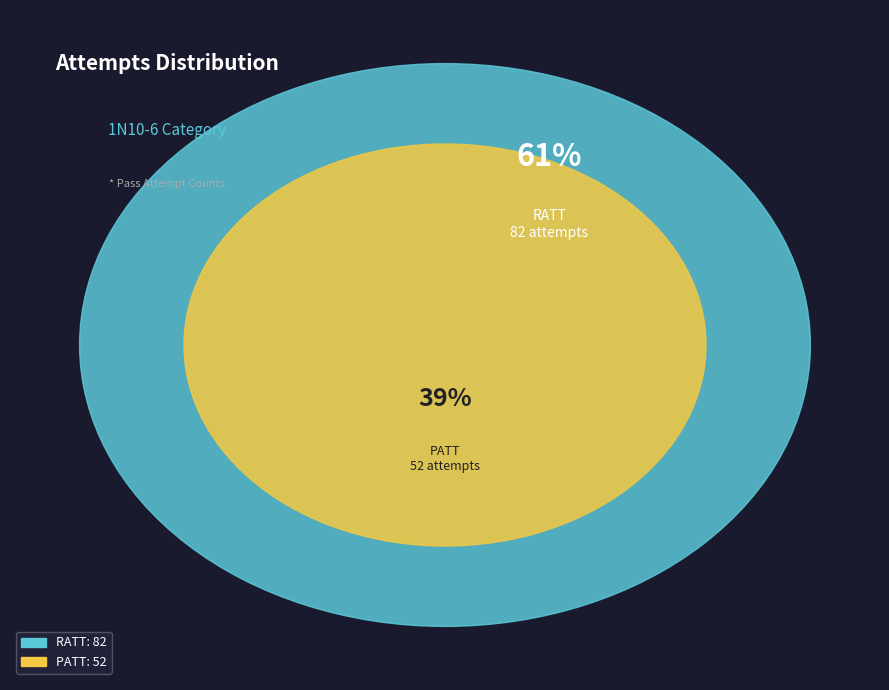

To the nearest percent, what percentage of the pie is RATT?

61%